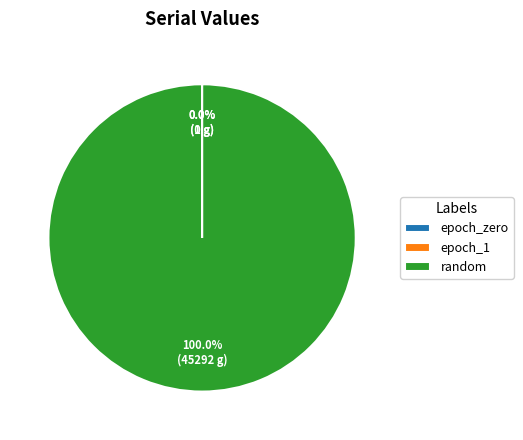

What is the largest slice in the pie chart?

random